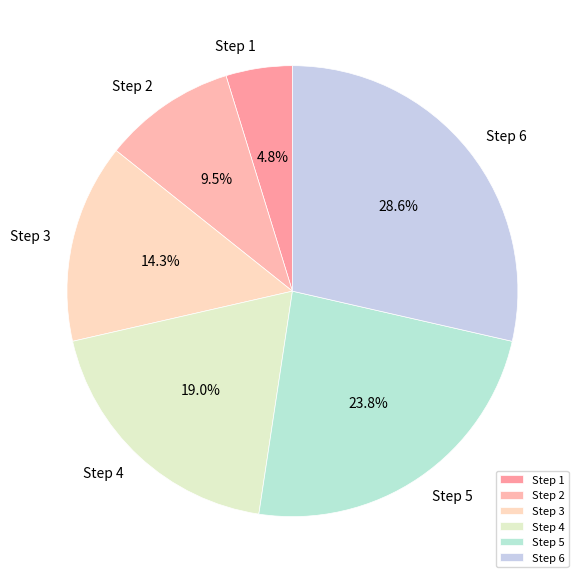

What portion of the pie excludes Step 4?

81.0%